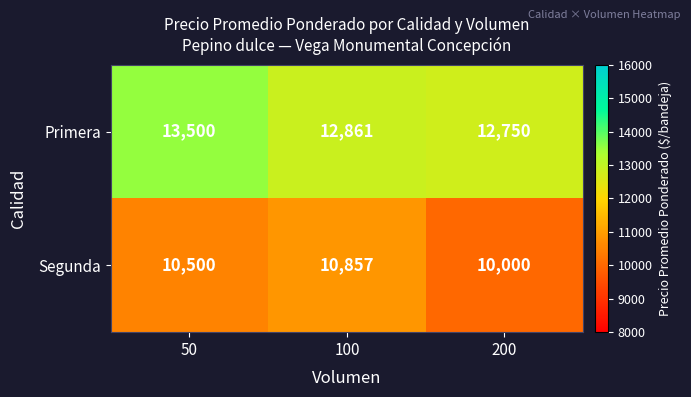

What is the difference between the maximum and minimum values in the Primera series?

750